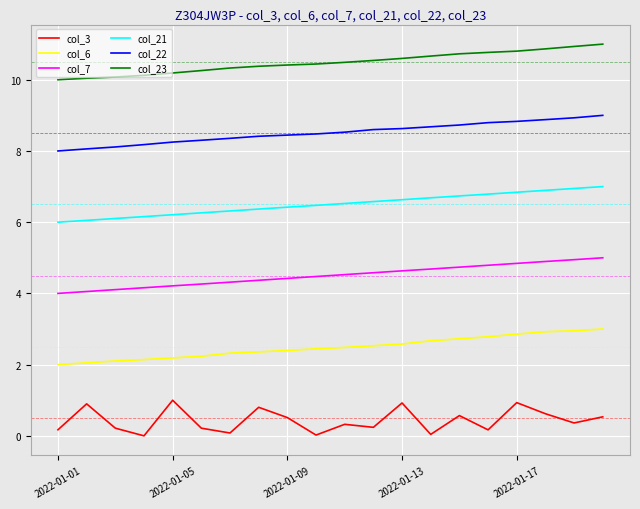

List the series in order of their overall mean, lowest first.

col_3, col_6, col_7, col_21, col_22, col_23